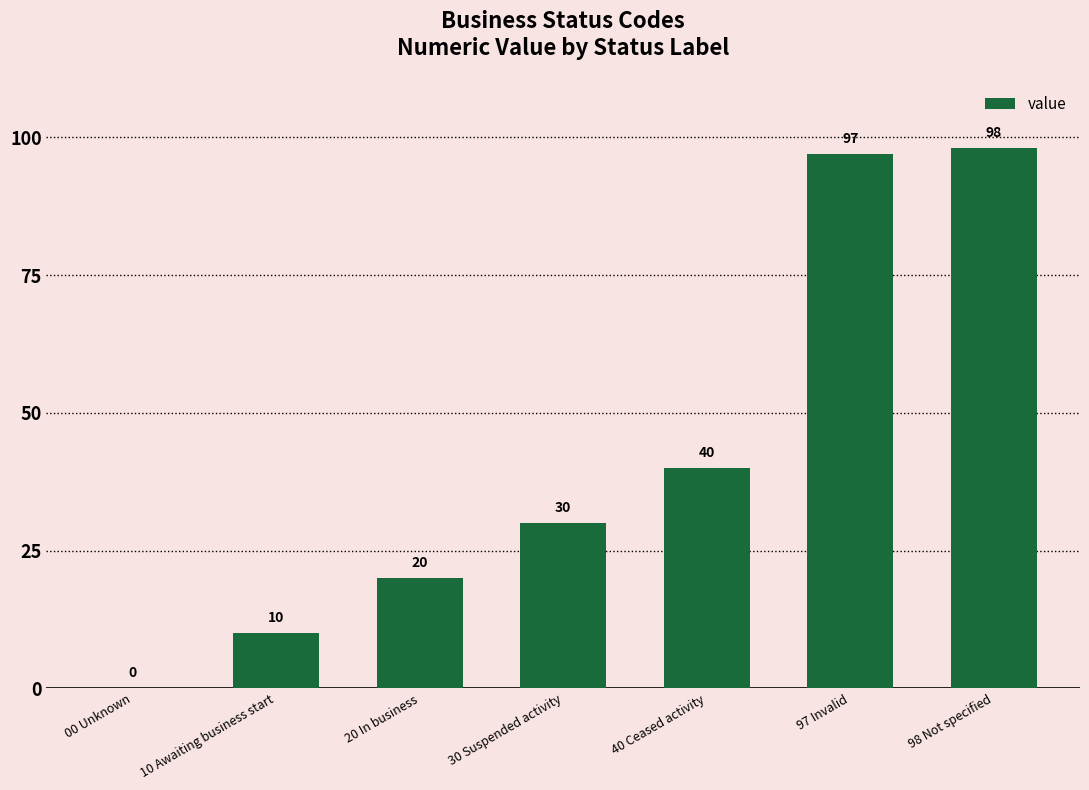

What is the sum of the values at 10 Awaiting business start and 00 Unknown?

10